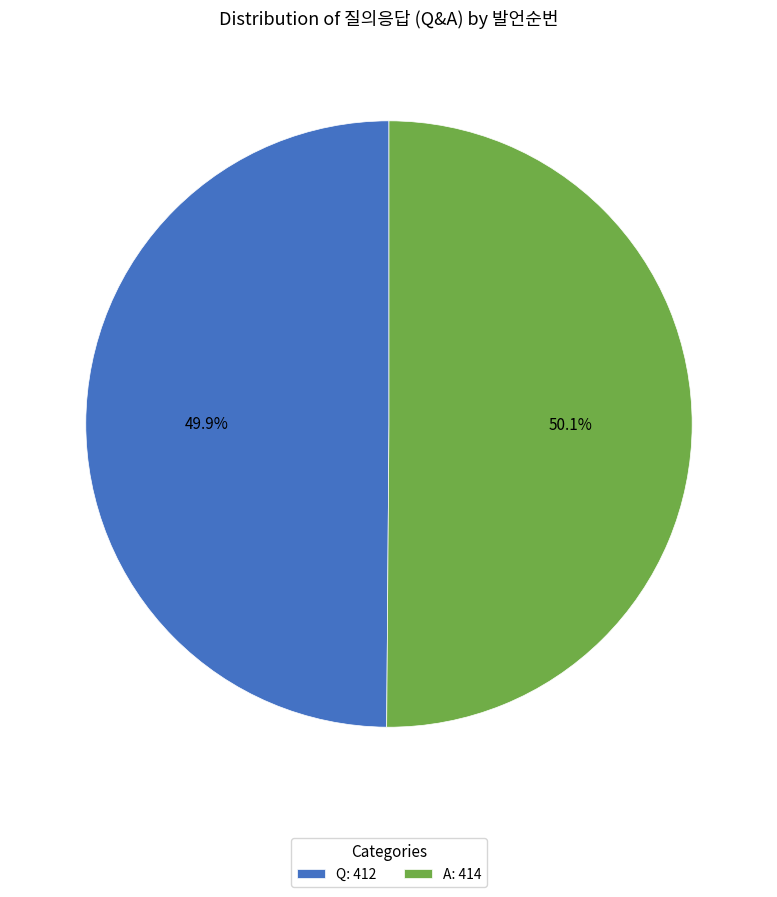

Approximately how many times larger is the value at A: 414 compared to Q: 412?

1.0